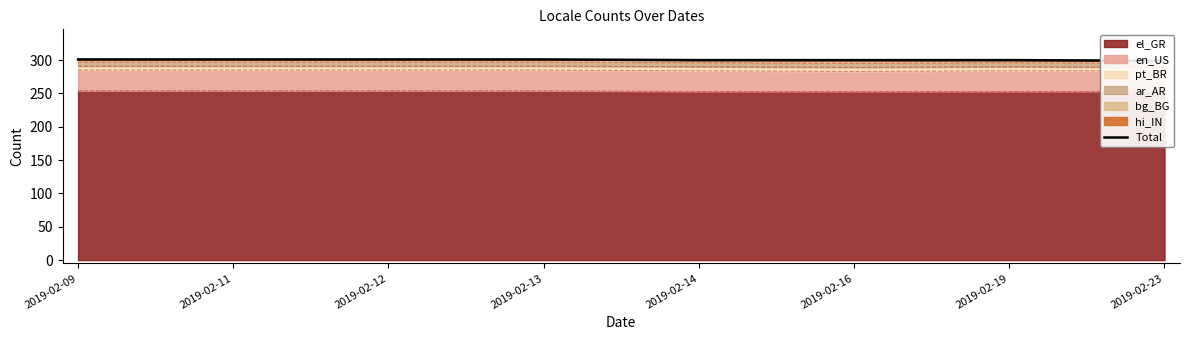

Rank the categories by value from highest to lowest.

2019-02-09, 2019-02-11, 2019-02-12, 2019-02-13, 2019-02-14, 2019-02-16, 2019-02-19, 2019-02-23